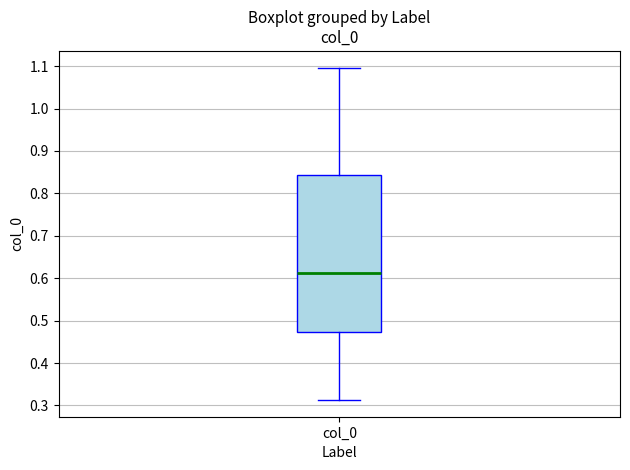

Transcribe this box plot: give where the median line is, the range the box spans, and where the two whiskers end, as read against the y-axis. The values are not printed on the chart, so give them approximately, as read against the axis.

median 0.61, box 0.47 to 0.84, whiskers 0.31 to 1.10